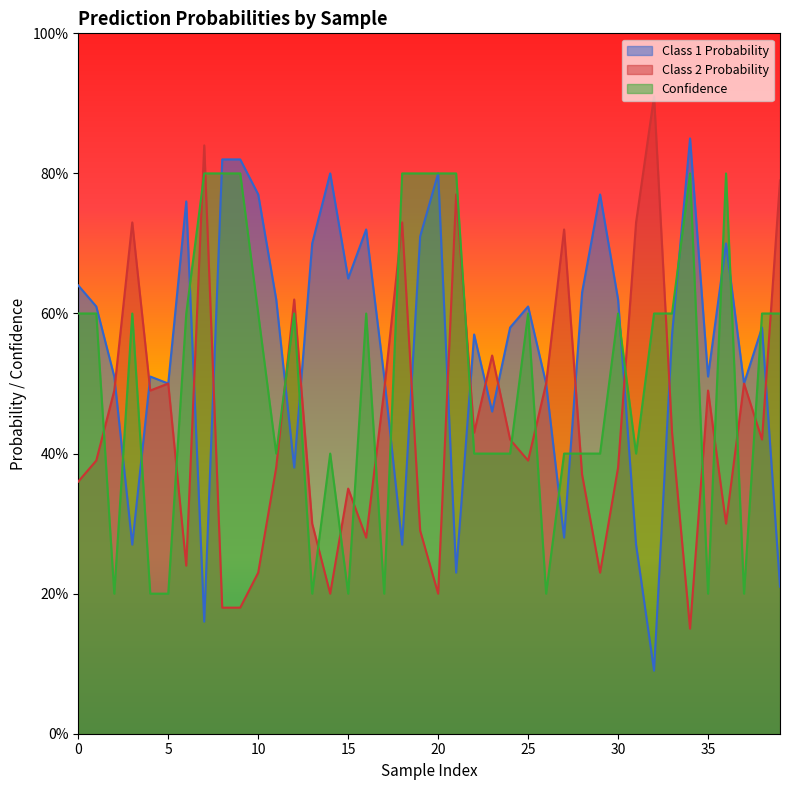

Reading left to right, extract all data points from this chart.

Class 1 Probability: 0=0.6	1=0.6	2=0.5	3=0.3	4=0.5	5=0.5	6=0.8	7=0.2	8=0.8	9=0.8	10=0.8	11=0.6	12=0.4	13=0.7	14=0.8	15=0.7	16=0.7	17=0.5	18=0.3	19=0.7	20=0.8	21=0.2	22=0.6	23=0.5	24=0.6	25=0.6	26=0.5	27=0.3	28=0.6	29=0.8	30=0.6	31=0.3	32=0.1	33=0.6	34=0.8	35=0.5	36=0.7	37=0.5	38=0.6	39=0.2
Class 2 Probability: 0=0.4	1=0.4	2=0.5	3=0.7	4=0.5	5=0.5	6=0.2	7=0.8	8=0.2	9=0.2	10=0.2	11=0.4	12=0.6	13=0.3	14=0.2	15=0.3	16=0.3	17=0.5	18=0.7	19=0.3	20=0.2	21=0.8	22=0.4	23=0.5	24=0.4	25=0.4	26=0.5	27=0.7	28=0.4	29=0.2	30=0.4	31=0.7	32=0.9	33=0.4	34=0.1	35=0.5	36=0.3	37=0.5	38=0.4	39=0.8
Confidence: 0=0.6	1=0.6	2=0.2	3=0.6	4=0.2	5=0.2	6=0.6	7=0.8	8=0.8	9=0.8	10=0.6	11=0.4	12=0.6	13=0.2	14=0.4	15=0.2	16=0.6	17=0.2	18=0.8	19=0.8	20=0.8	21=0.8	22=0.4	23=0.4	24=0.4	25=0.6	26=0.2	27=0.4	28=0.4	29=0.4	30=0.6	31=0.4	32=0.6	33=0.6	34=0.8	35=0.2	36=0.8	37=0.2	38=0.6	39=0.6